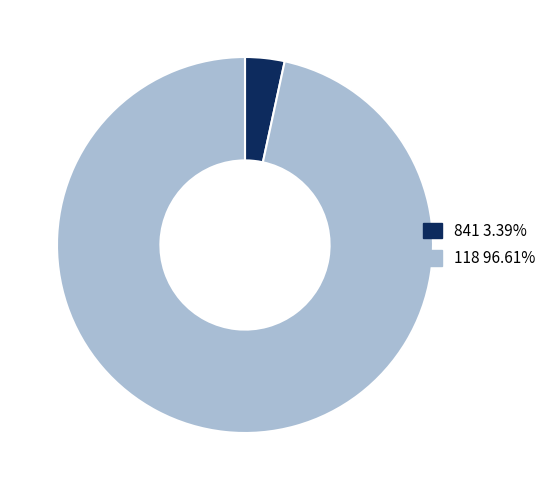

Combined, do 841 3.39% and 118 96.61% account for over 50%?

Yes